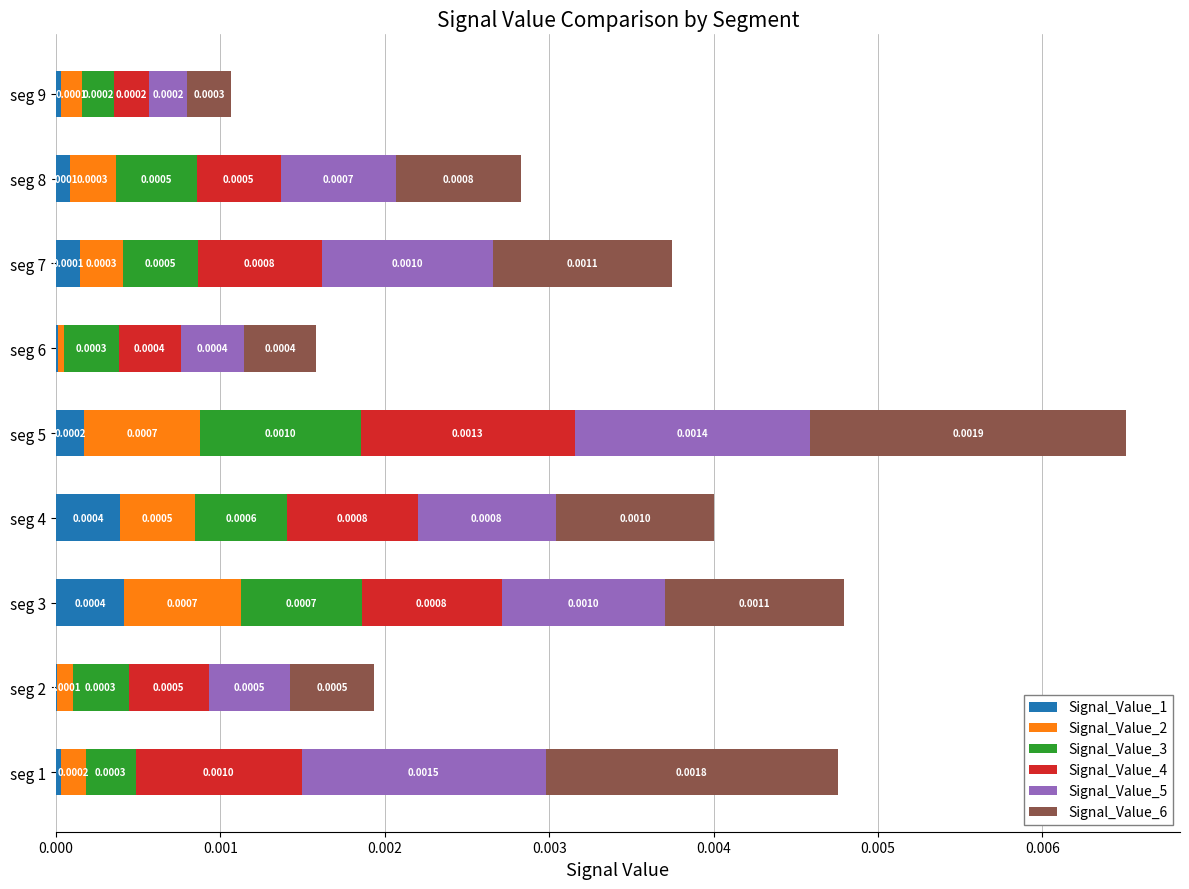

At which category is the sum across all series the highest?

seg 5